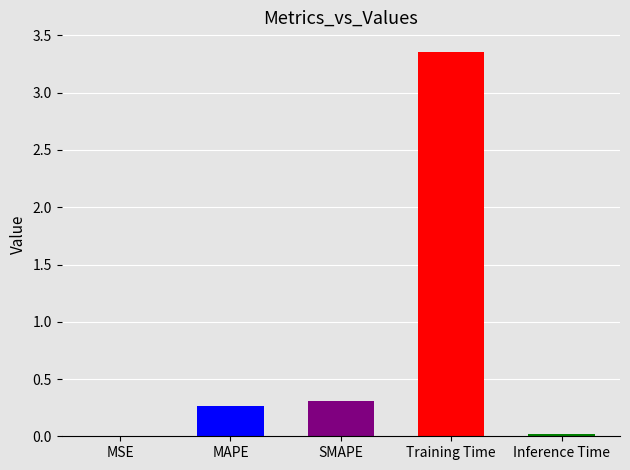

Which has a higher value, MAPE or Training Time?

Training Time